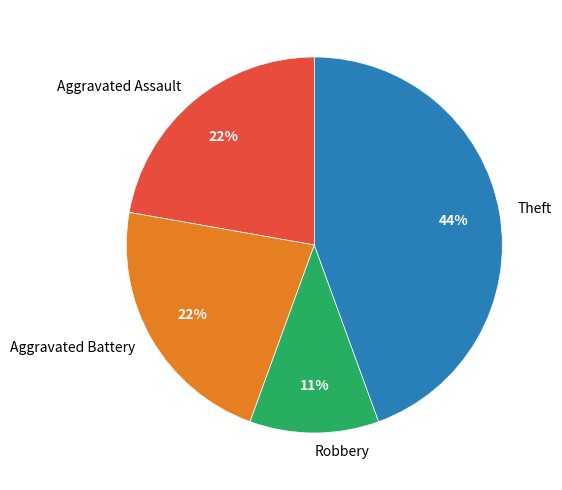

To the nearest percent, what is the average slice percentage?

25%